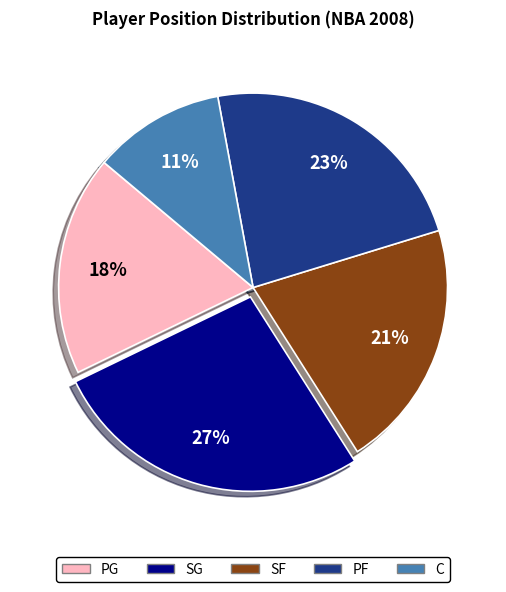

Which slice is the largest?

SG